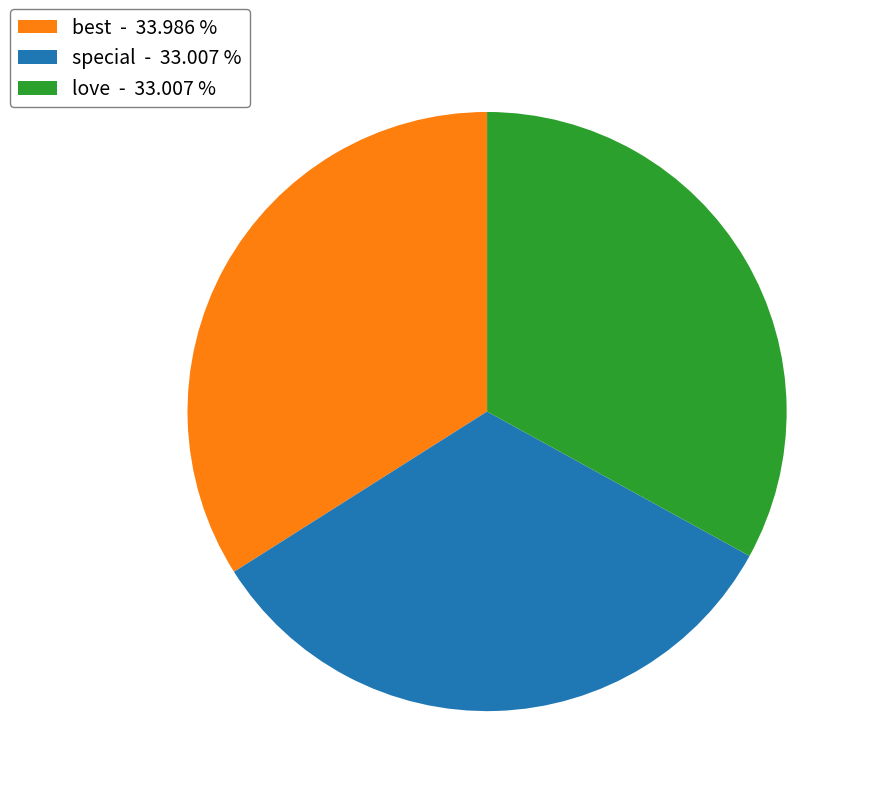

How many segments does this pie chart have?

3